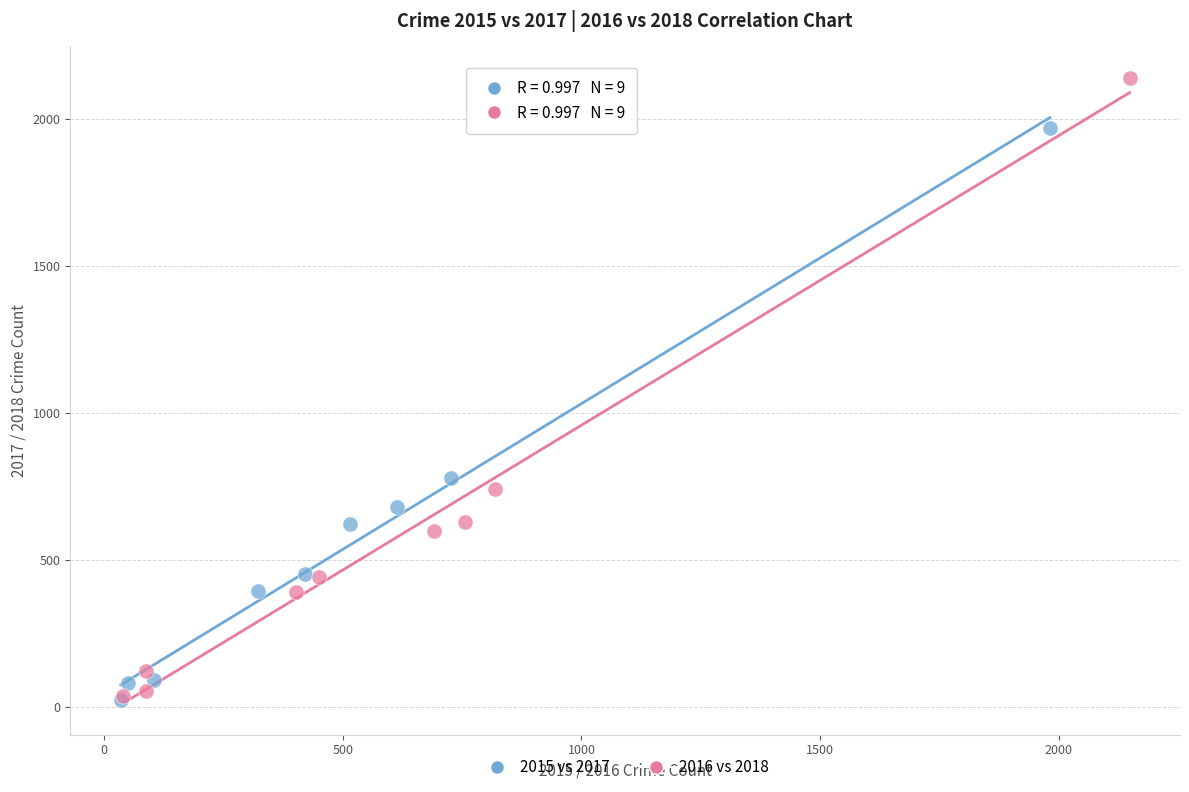

Which series has the largest Y range (max minus min)?

2016 vs 2018